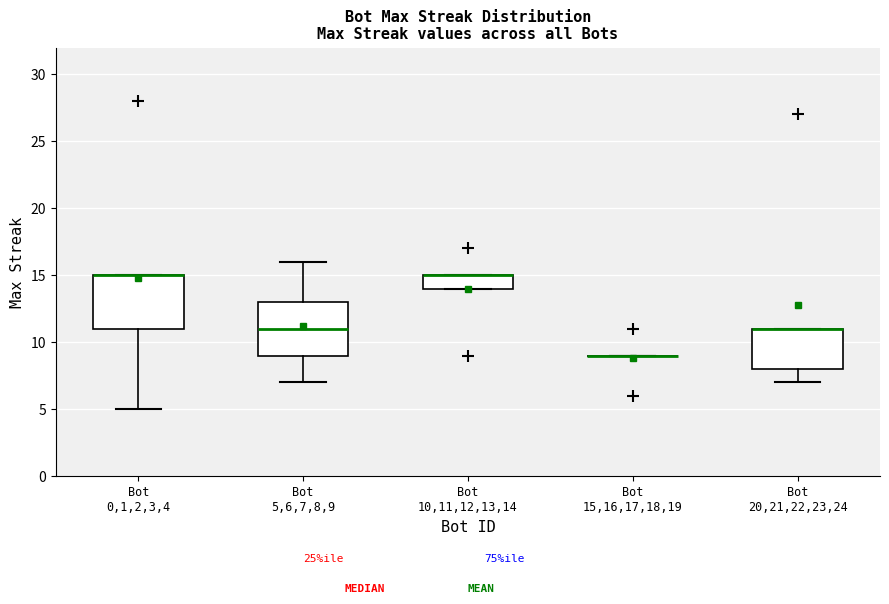

Where is the upper edge of the box for Bot 5,6,7,8,9 on the y-axis? The values are not printed on the chart, so give them approximately, as read against the axis.

13